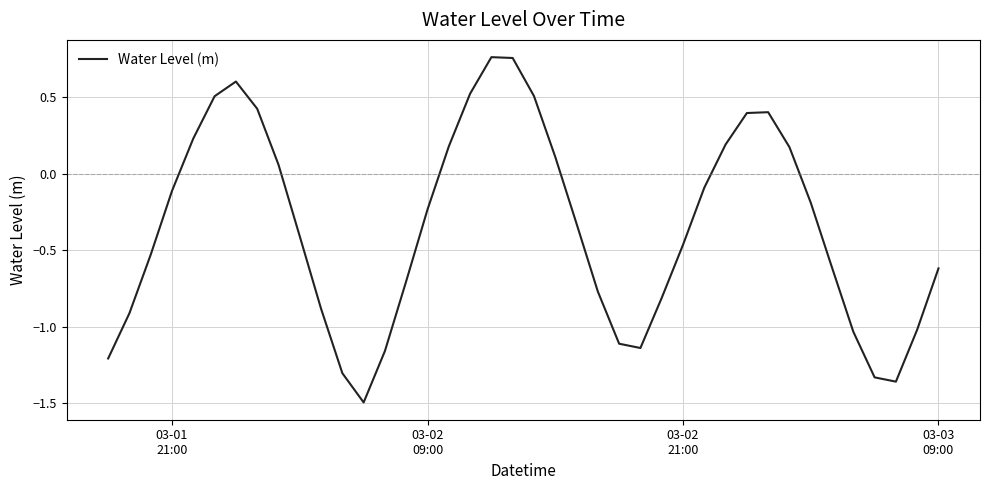

What is the smallest value displayed?

-1.5